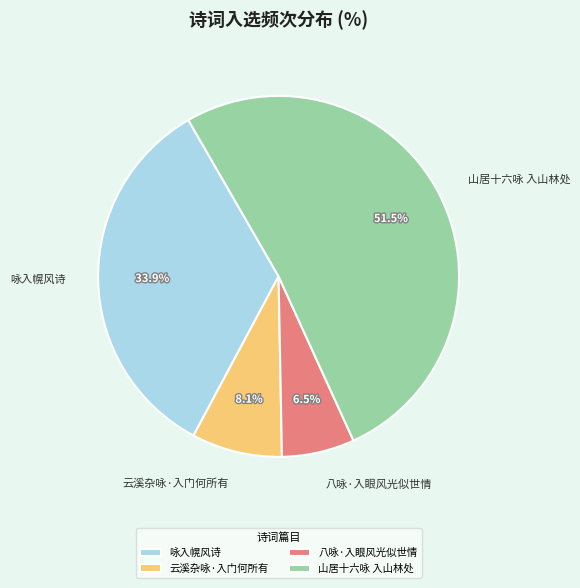

Count the number of slices in the pie.

4